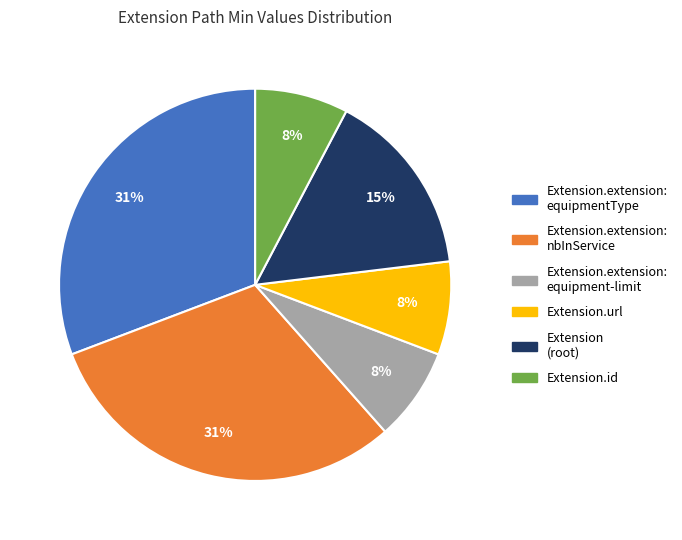

Is the sum of Extension (root) and Extension.extension: nbInService greater than half?

No